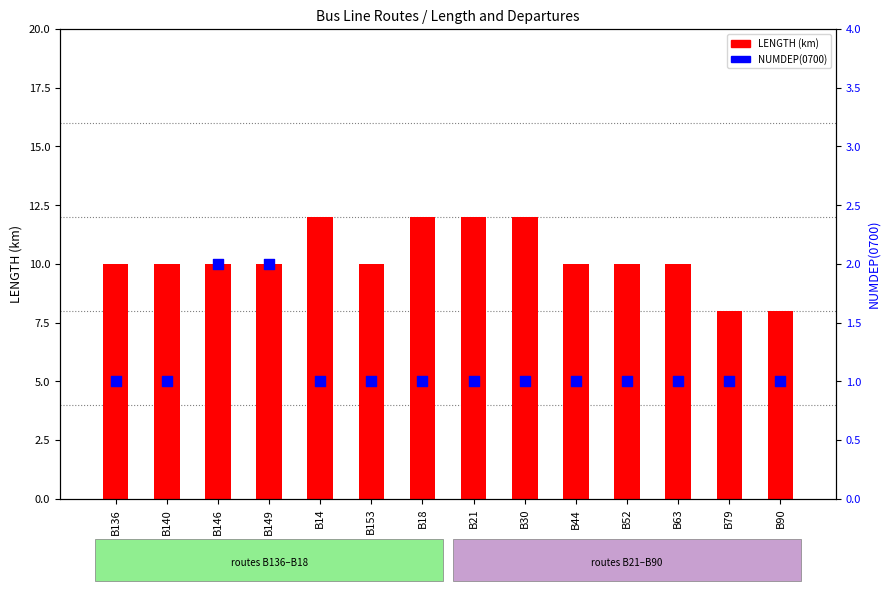

What is the total value across all series at B149?

12